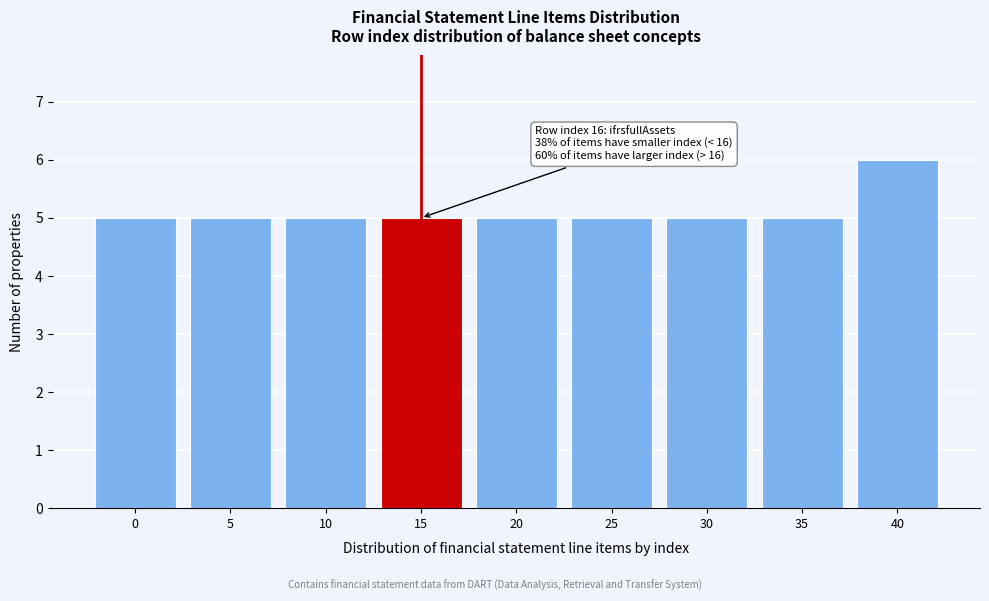

Reading left to right, transcribe all the data shown in this chart.

0=5	5=5	10=5	15=5	20=5	25=5	30=5	35=5	40=6